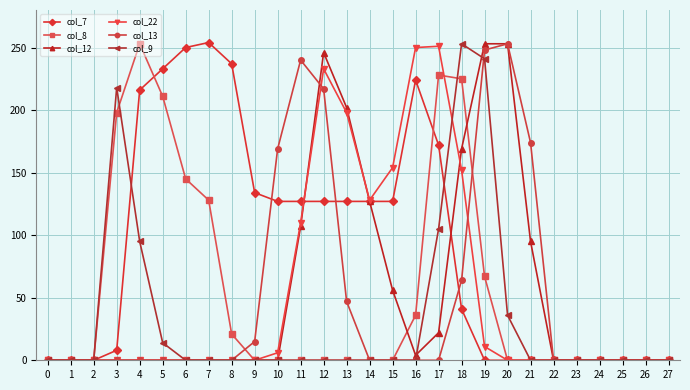

What is the average value of the col_7 series?

90